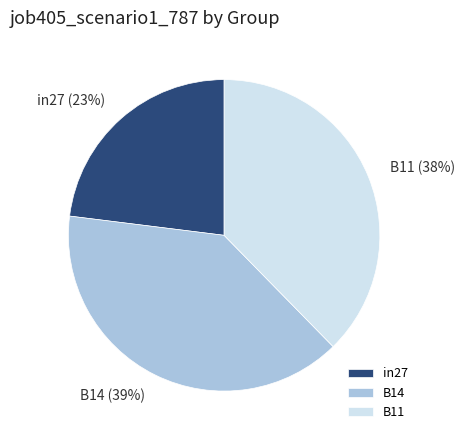

How many slices are in this pie chart?

3